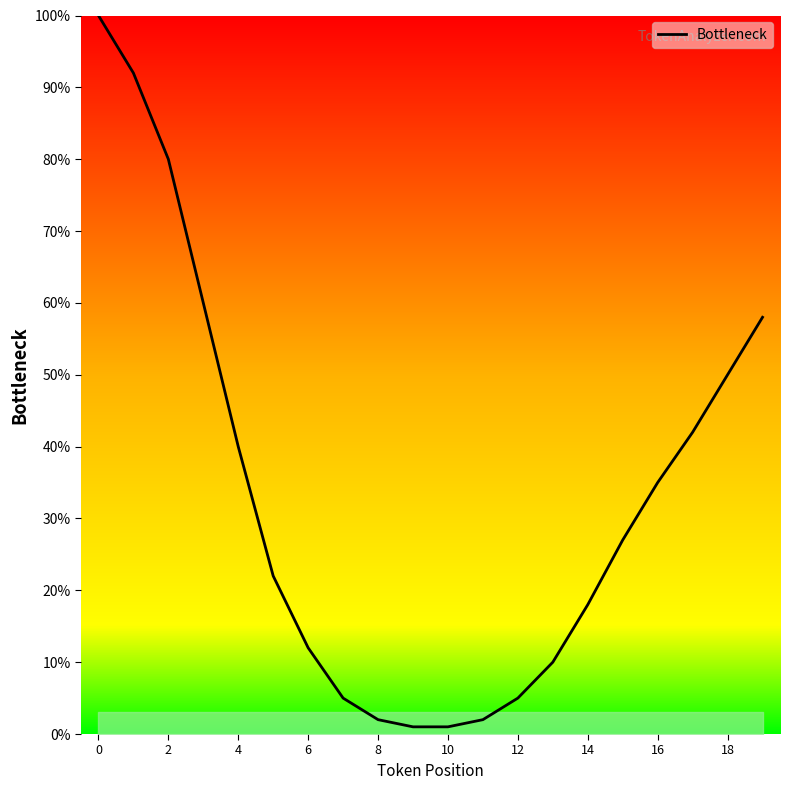

Reading right to left, extract all data points from this chart.

58	50	42	35	27	18	10	5	2	1	1	2	5	12	22	40	60	80	92	100